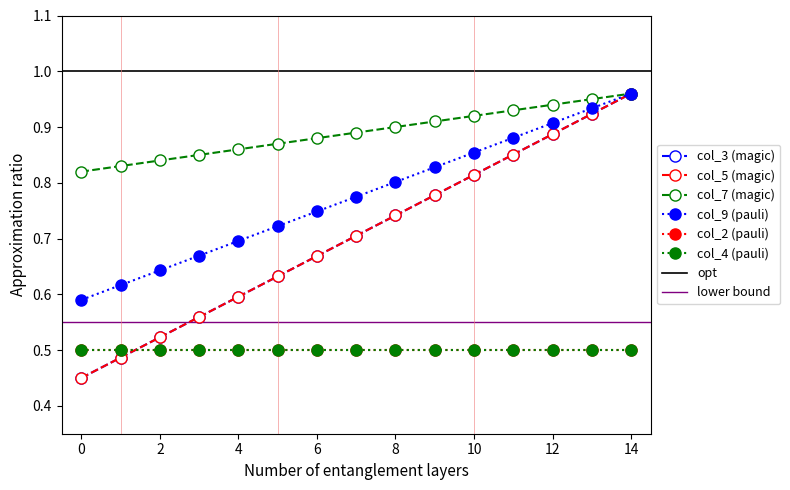

Does the chart display data point markers on the line(s)?

Yes